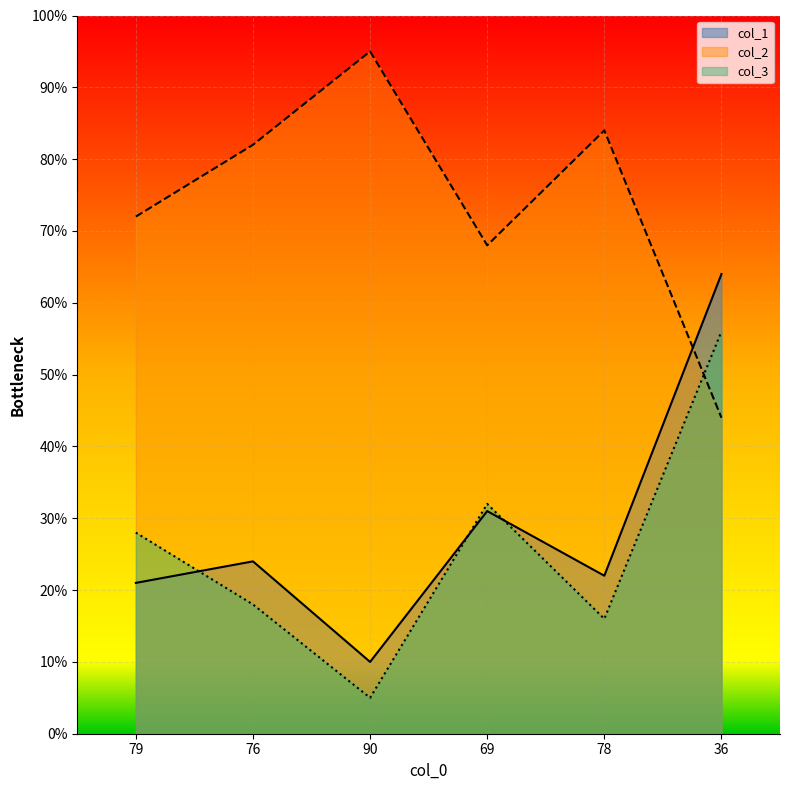

Between 90 and 69, which series saw the biggest shift?

col_2